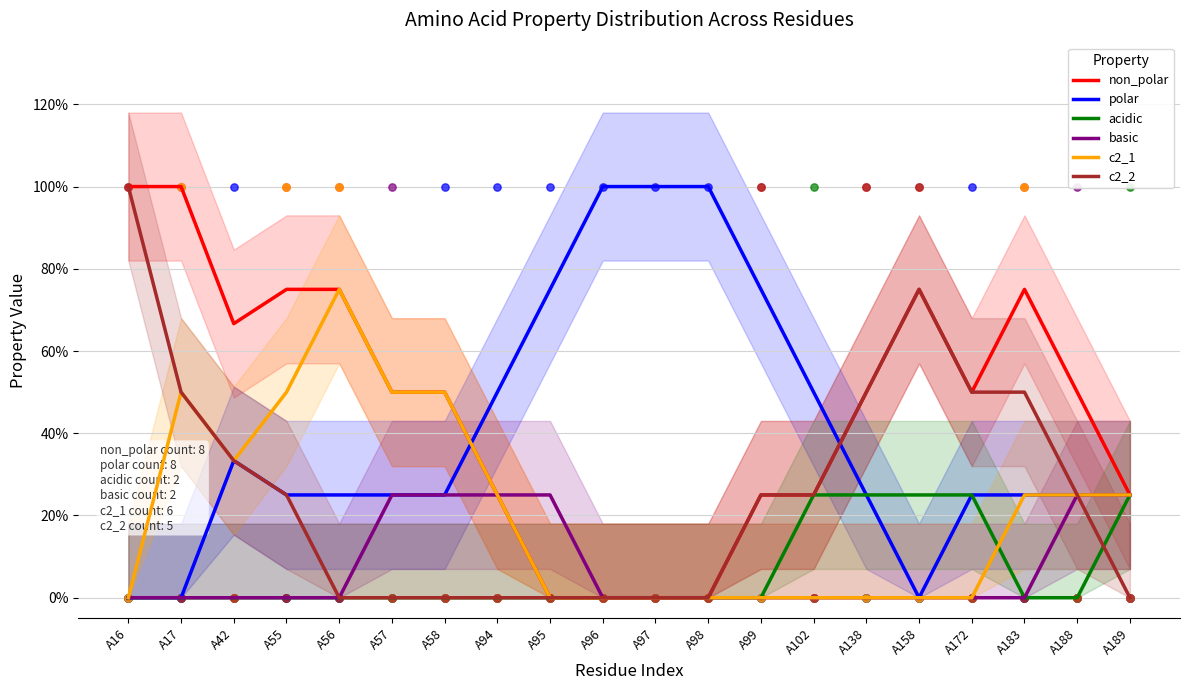

What is the total value across all series at A55?

1.8